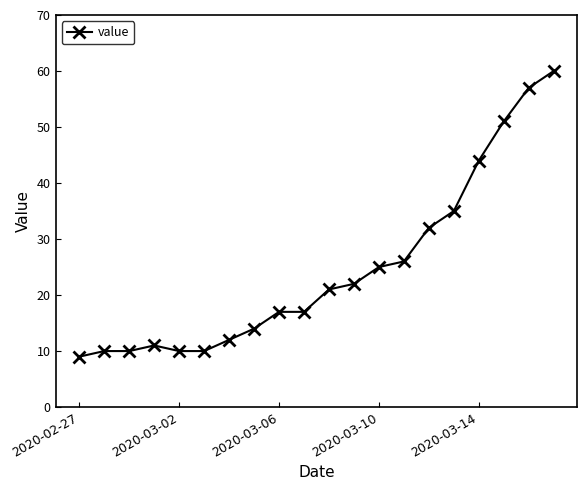

What is the value of the 1st point from the left?

9